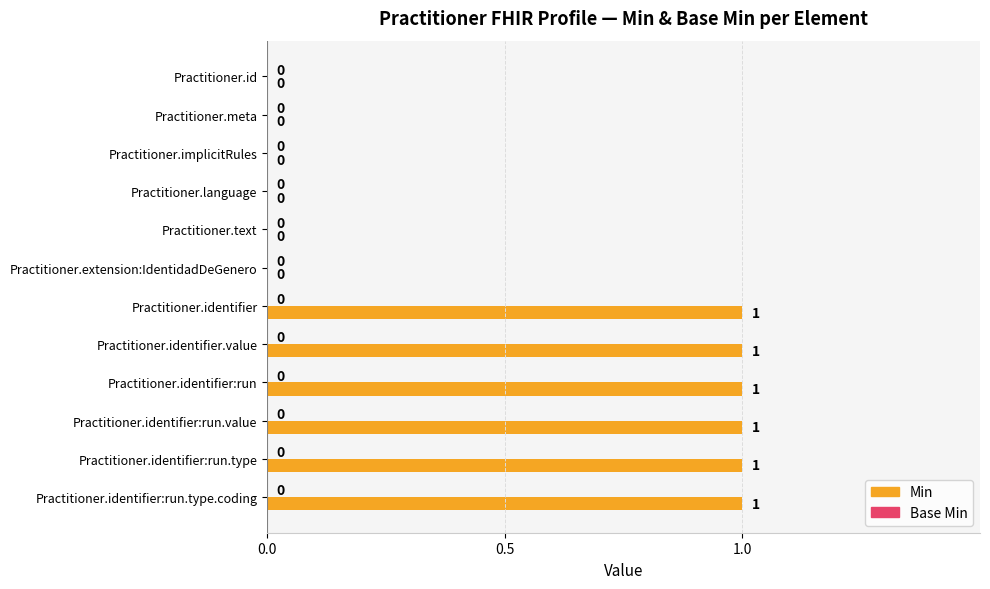

What is the change in value from Practitioner.extension:IdentidadDeGenero to Practitioner.identifier:run?

+1